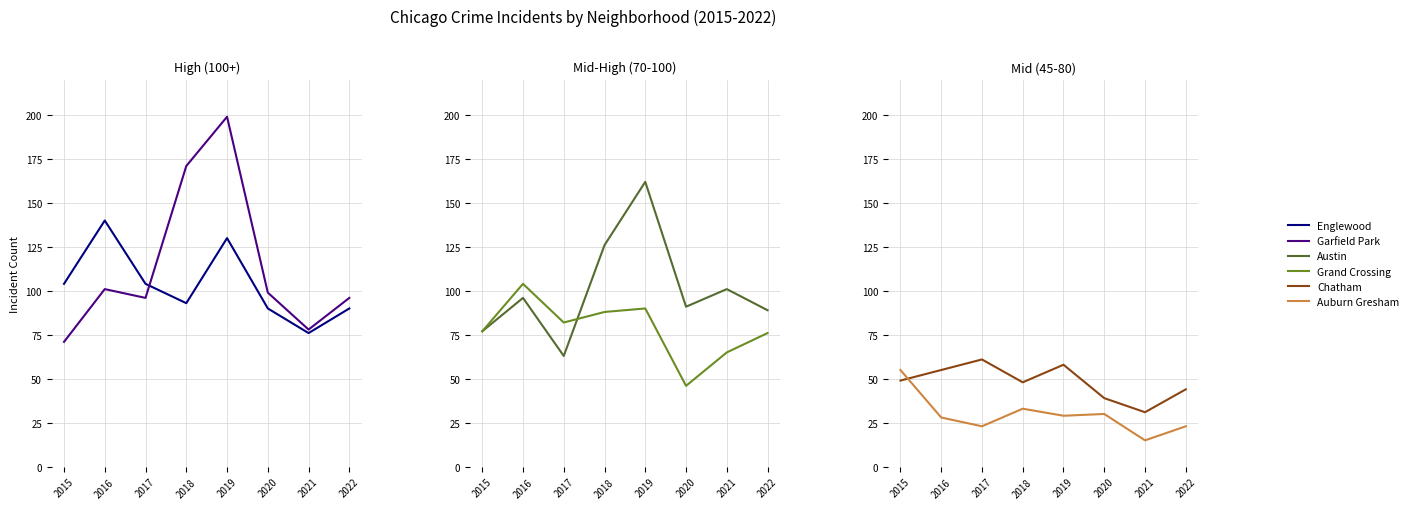

Does the chart display data point markers on the line(s)?

No